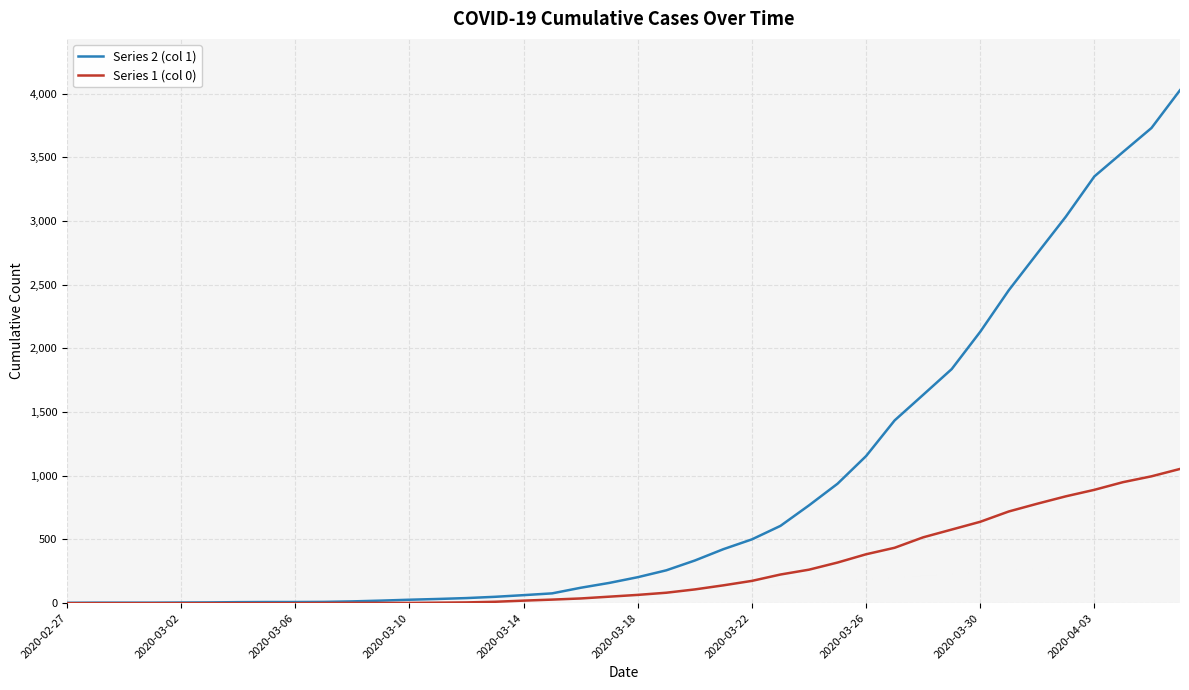

What is the sum of all Series 1 (col 0) values?

10324